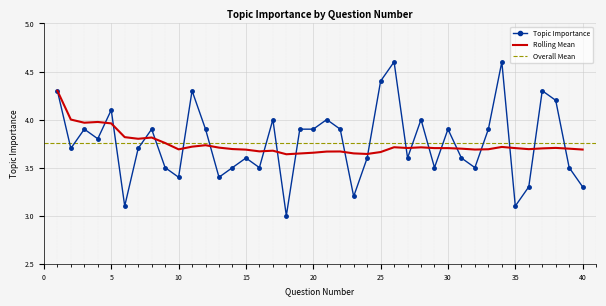

List the labels in order of value, smallest first.

18, 6, 35, 23, 36, 40, 10, 13, 9, 14, 16, 29, 32, 39, 15, 24, 27, 31, 2, 7, 4, 3, 8, 12, 19, 20, 22, 30, 33, 17, 21, 28, 5, 38, 1, 11, 37, 25, 26, 34